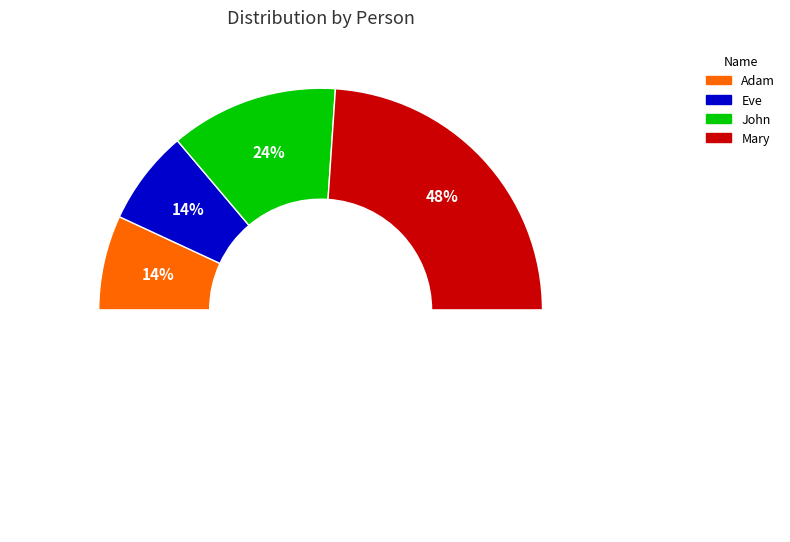

What is the change in value from Adam to John?

+1000